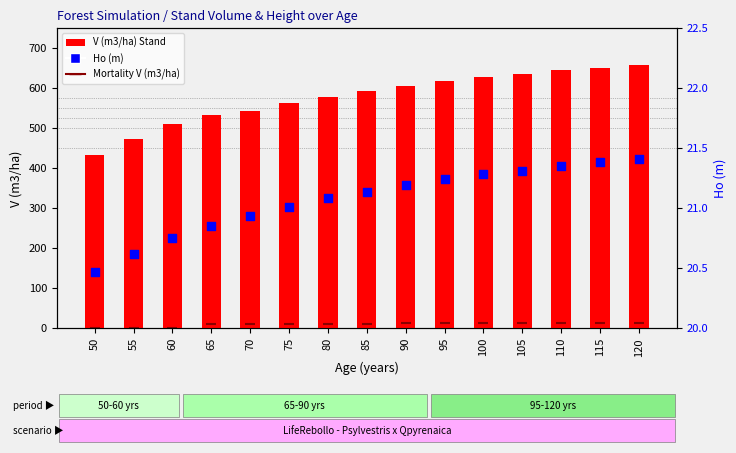

At which category is the sum across all series the highest?

120